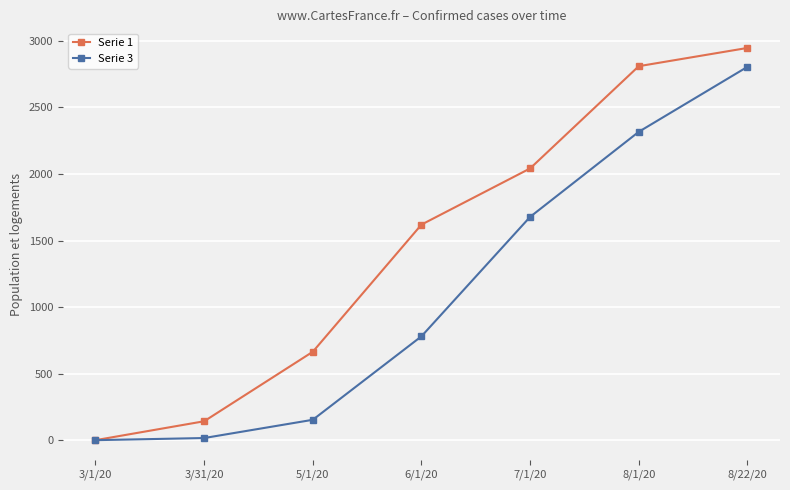

Rank the series by their maximum value, from highest to lowest.

Serie 1, Serie 3